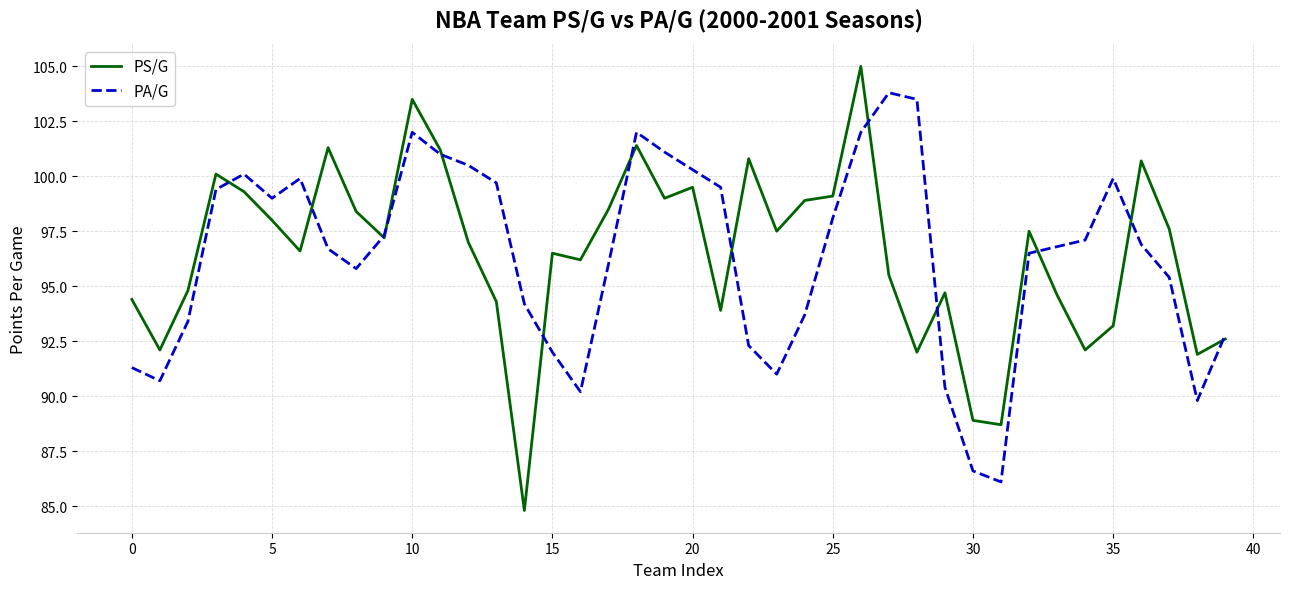

Which series has the largest range (max minus min)?

PS/G